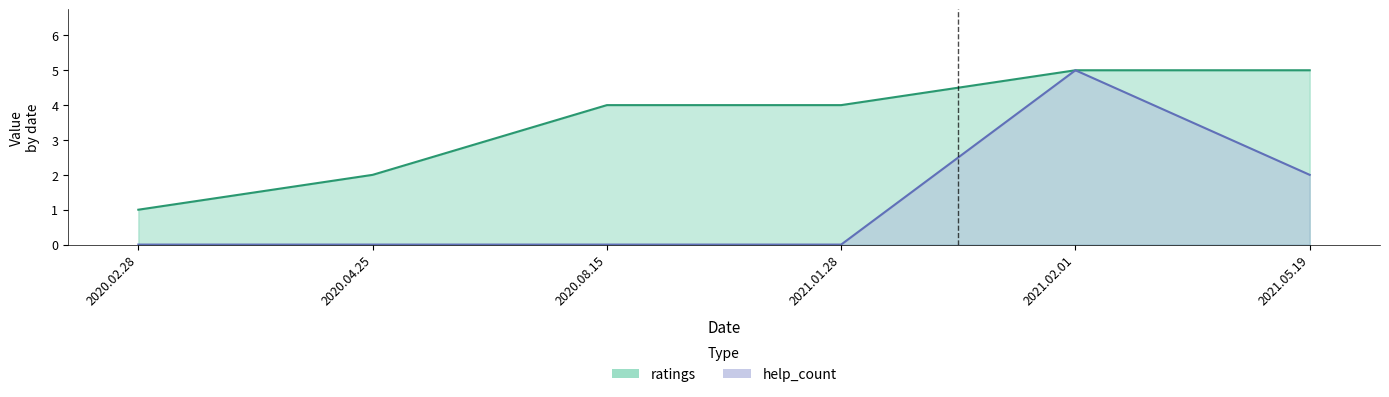

True or false: ratings and help_count cross at least once.

False